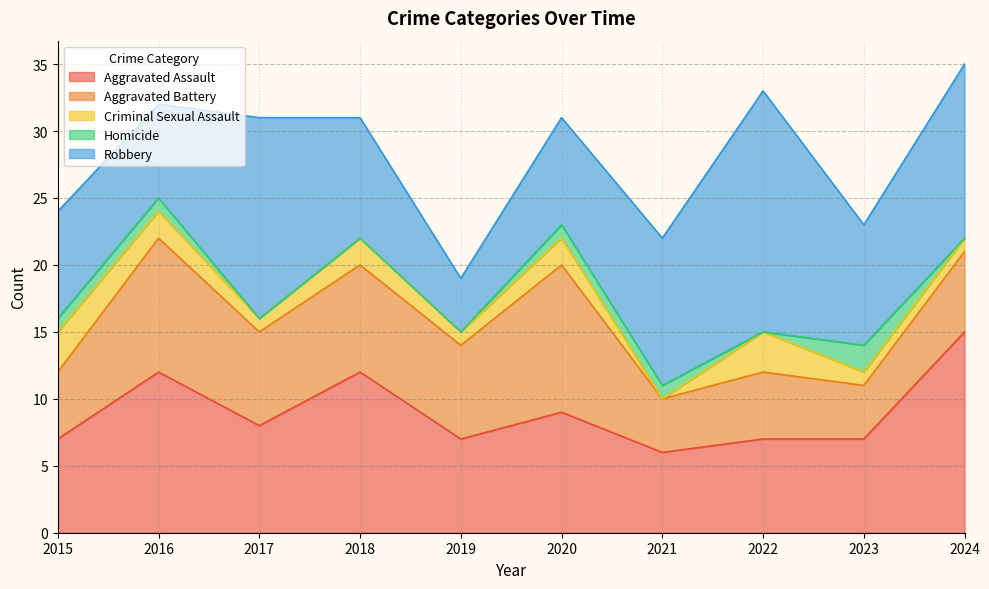

The Aggravated Assault series shows 7 at 2023. True or false?

True